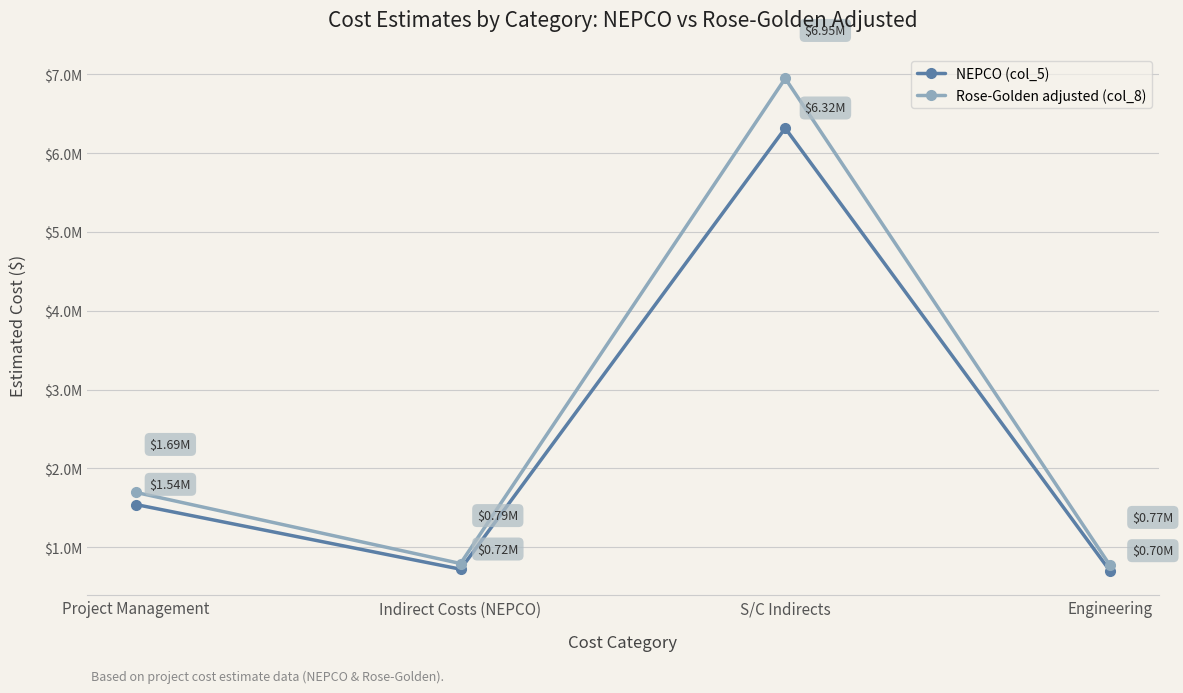

Is the value of NEPCO (col_5) at Indirect Costs (NEPCO) greater than the value of Rose-Golden adjusted (col_8) at Indirect Costs (NEPCO)?

No